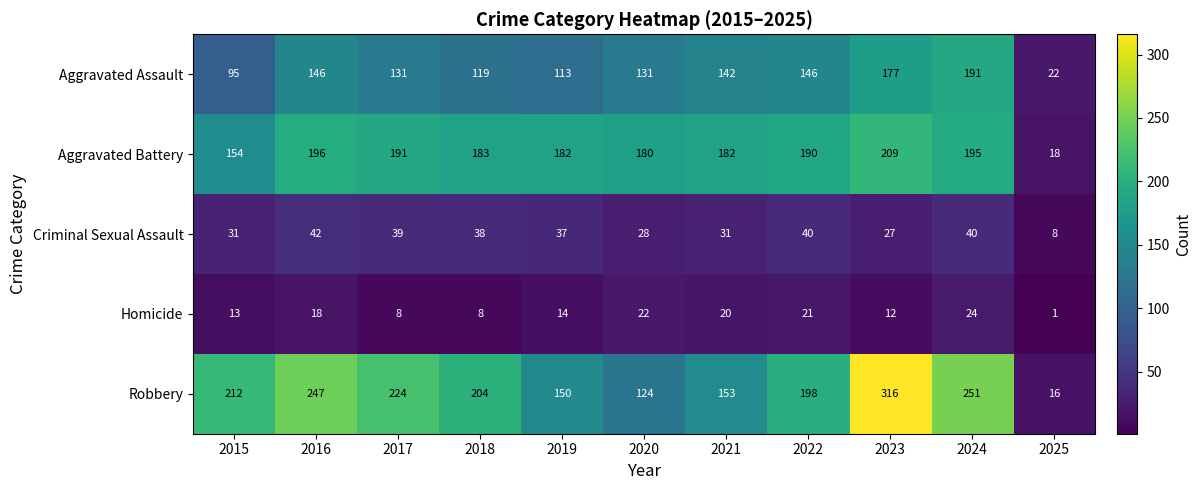

Which label corresponds to the smallest value in the chart?

2025